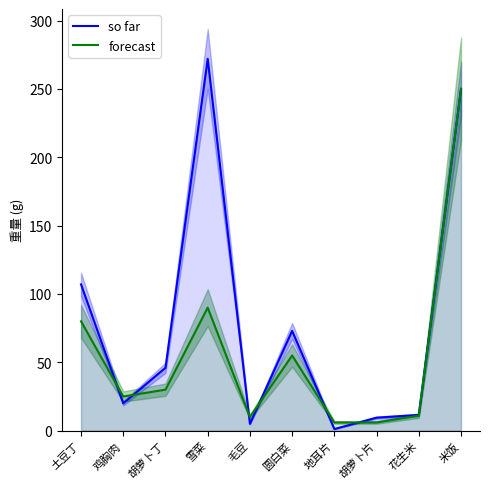

Reading right to left, transcribe all the data shown in this chart.

so far: 米饭=250.0	花生米=11.5	胡萝卜片=9.5	地耳片=1.2	圆白菜=73.0	毛豆=5.0	雪菜=272.0	胡萝卜丁=46.0	鸡胸肉=20.0	土豆丁=107.0
forecast: 米饭=250.0	花生米=11.0	胡萝卜片=6.0	地耳片=6.0	圆白菜=55.0	毛豆=10.0	雪菜=90.0	胡萝卜丁=30.0	鸡胸肉=25.0	土豆丁=80.0